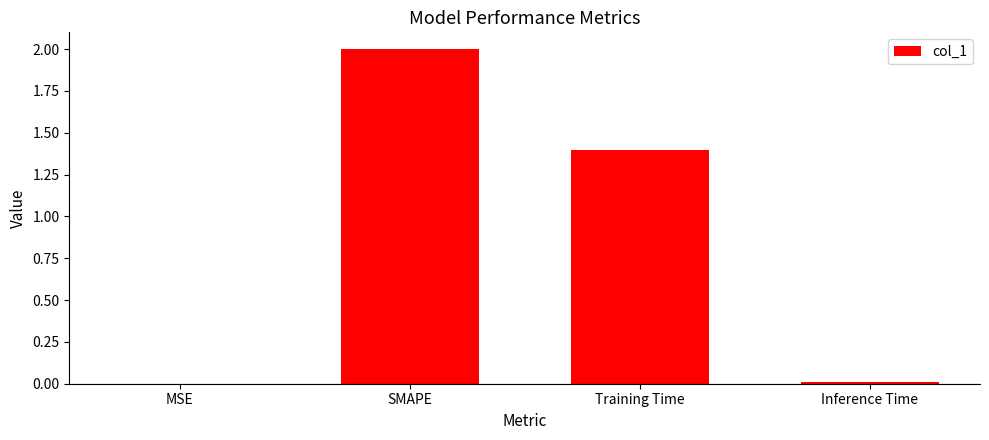

Count the number of categories in the chart.

4